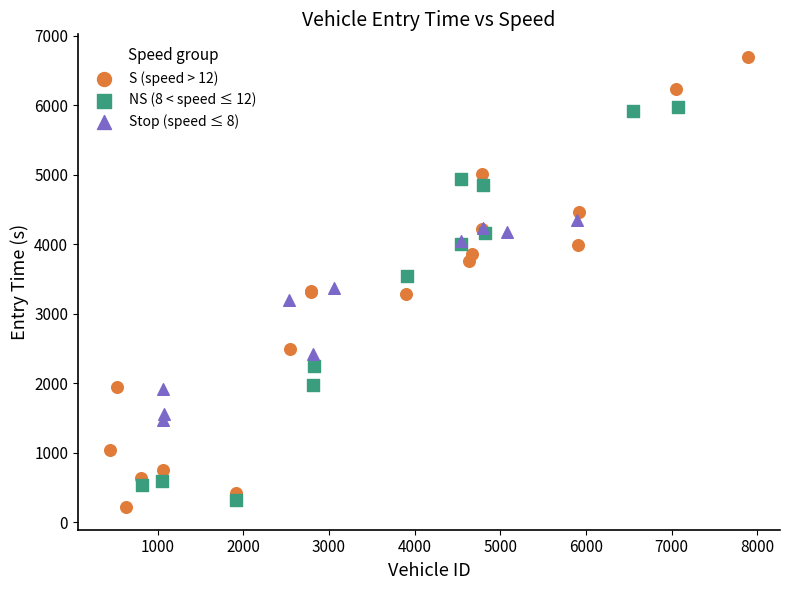

What are all the series names shown in the legend?

S (speed > 12), NS (8 < speed ≤ 12), Stop (speed ≤ 8)